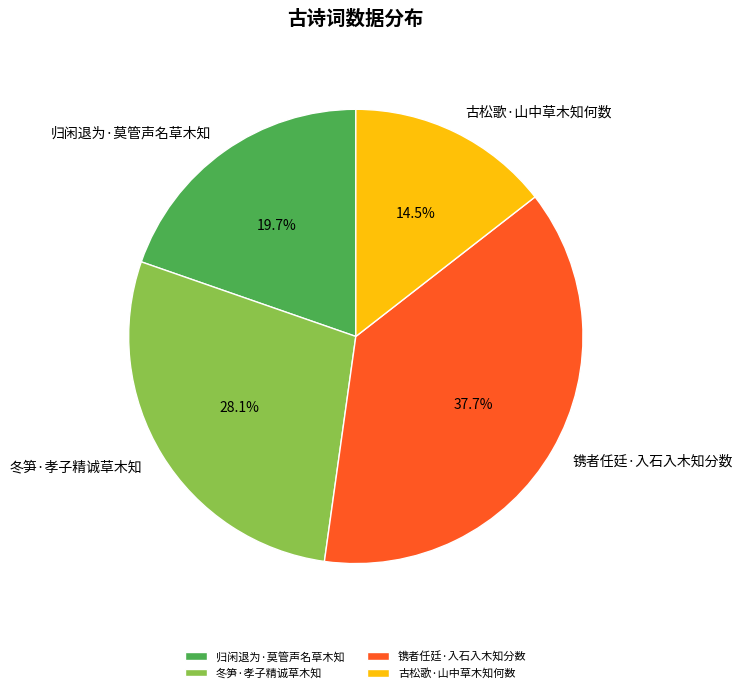

Does 归闲退为·莫管声名草木知 account for over 50% of the chart?

No